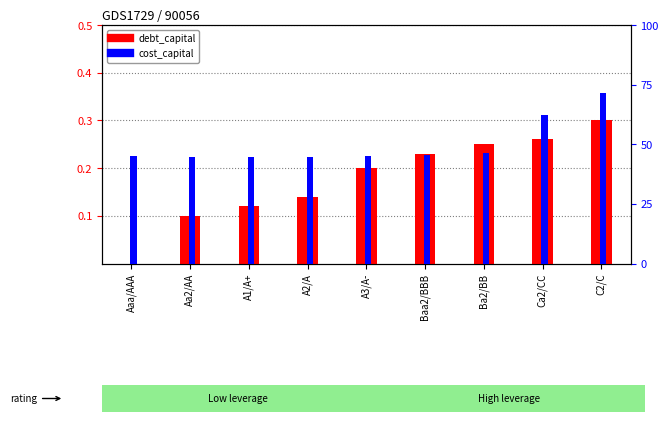

How many bars are there in each group?

2